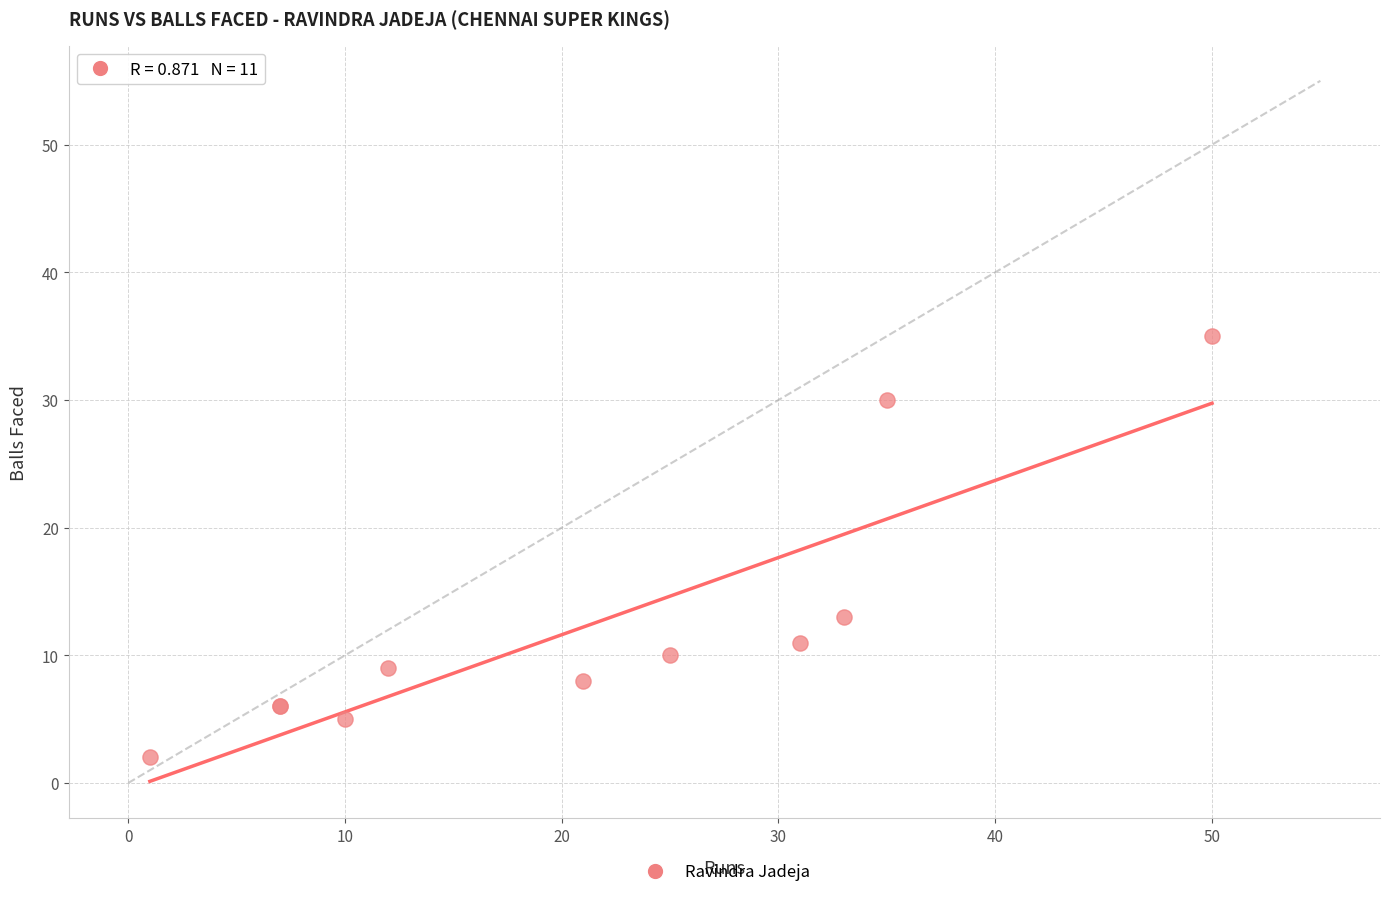

What Y value in the scatter plot is closest to 18?

13